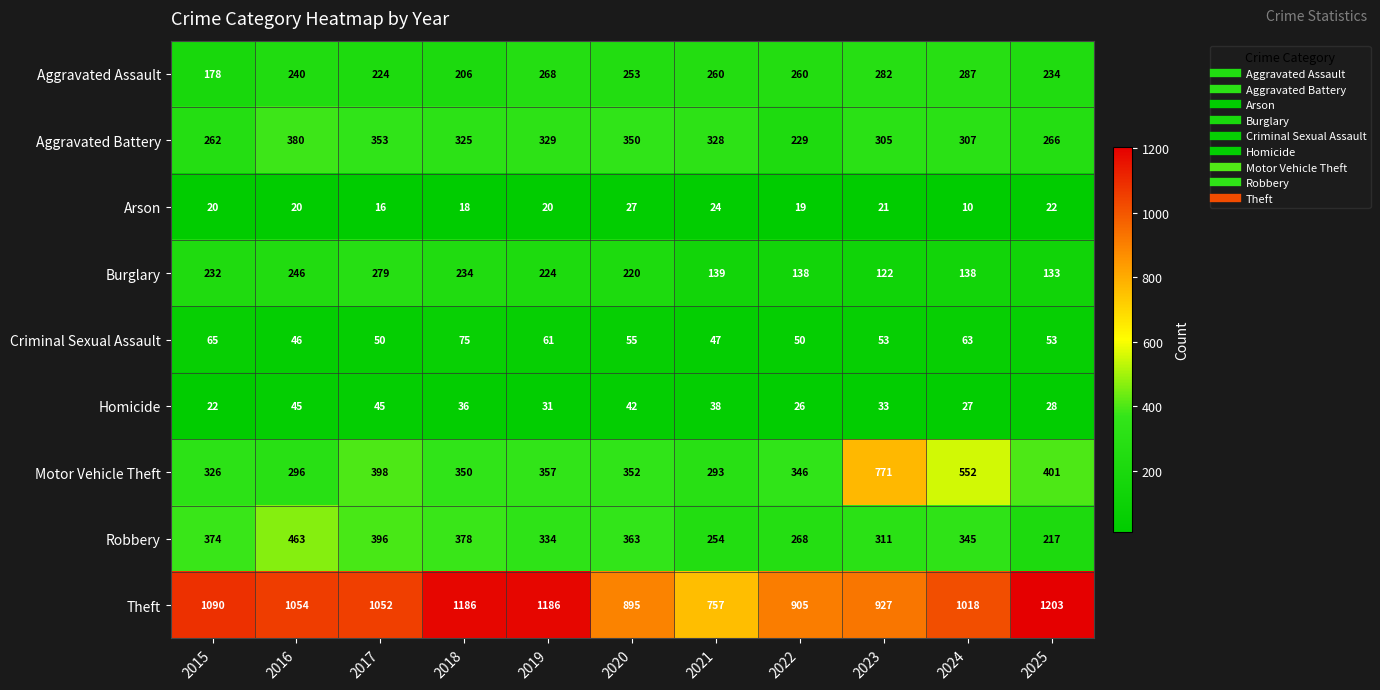

What is the average value of the Criminal Sexual Assault series?

56